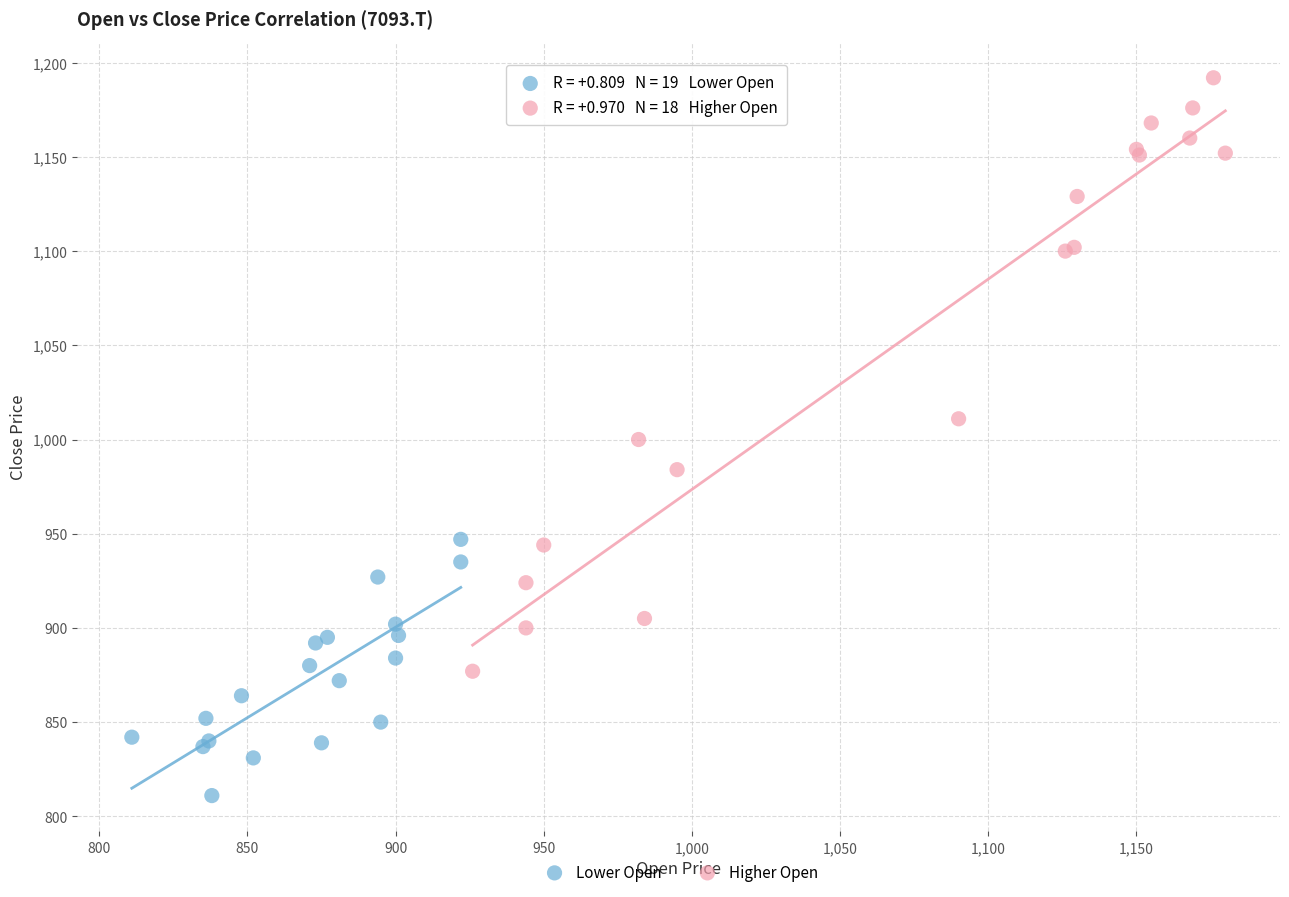

Which series has the largest Y range (max minus min)?

Higher Open